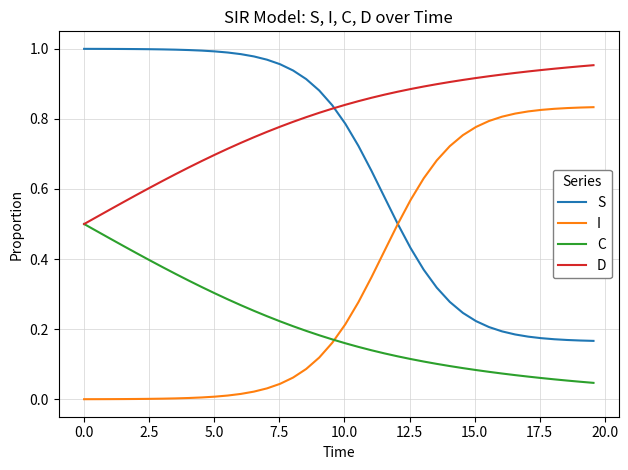

True or false: C and I intersect in this chart.

True